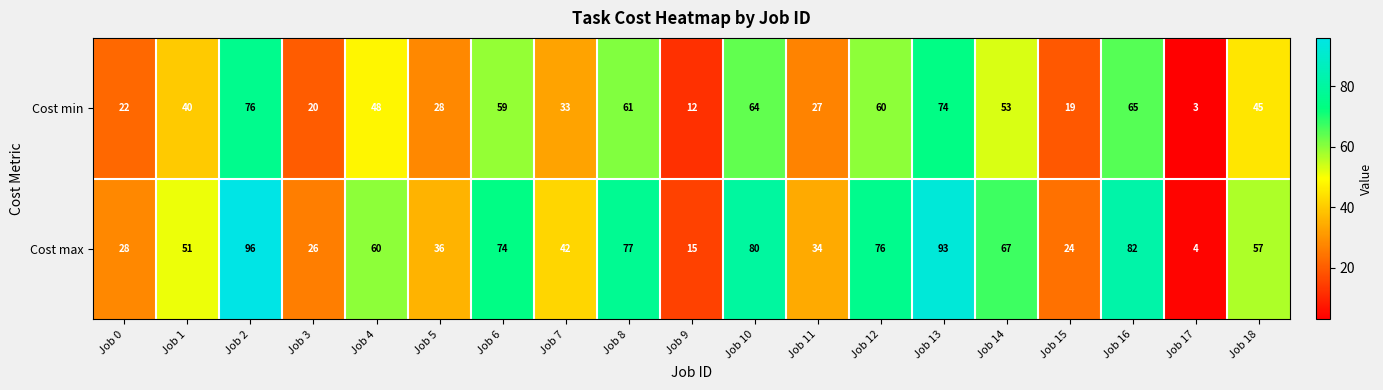

What is the approximate value of Cost min at Job 9, to the nearest 10?

10